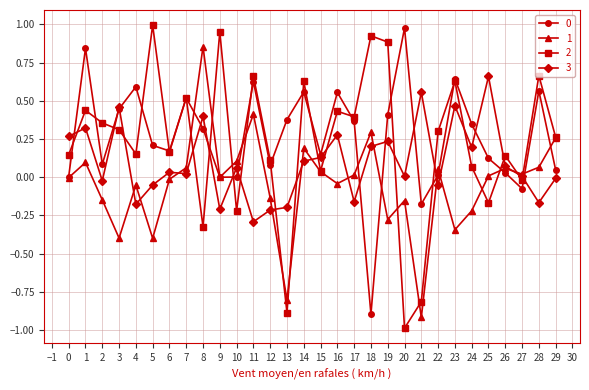

The value of 2 at 7 is 0.5. True or false?

True